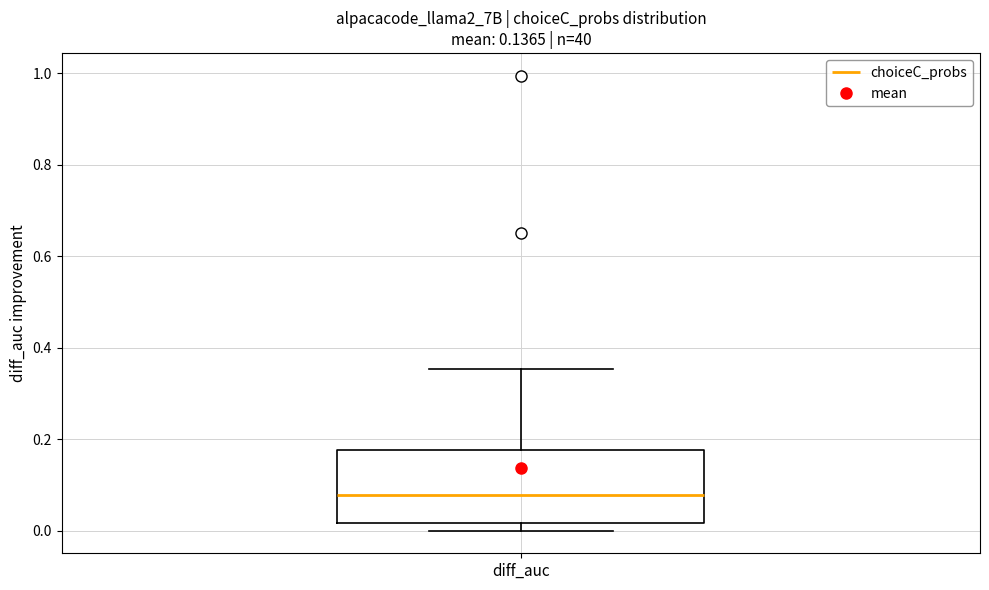

Read this box plot against the y-axis: the position of the median line, the range covered by the box, and the ends of both whiskers. The values are not printed on the chart, so give them approximately, as read against the axis.

median 0.08, box 0.02 to 0.18, whiskers 0.00 to 0.36